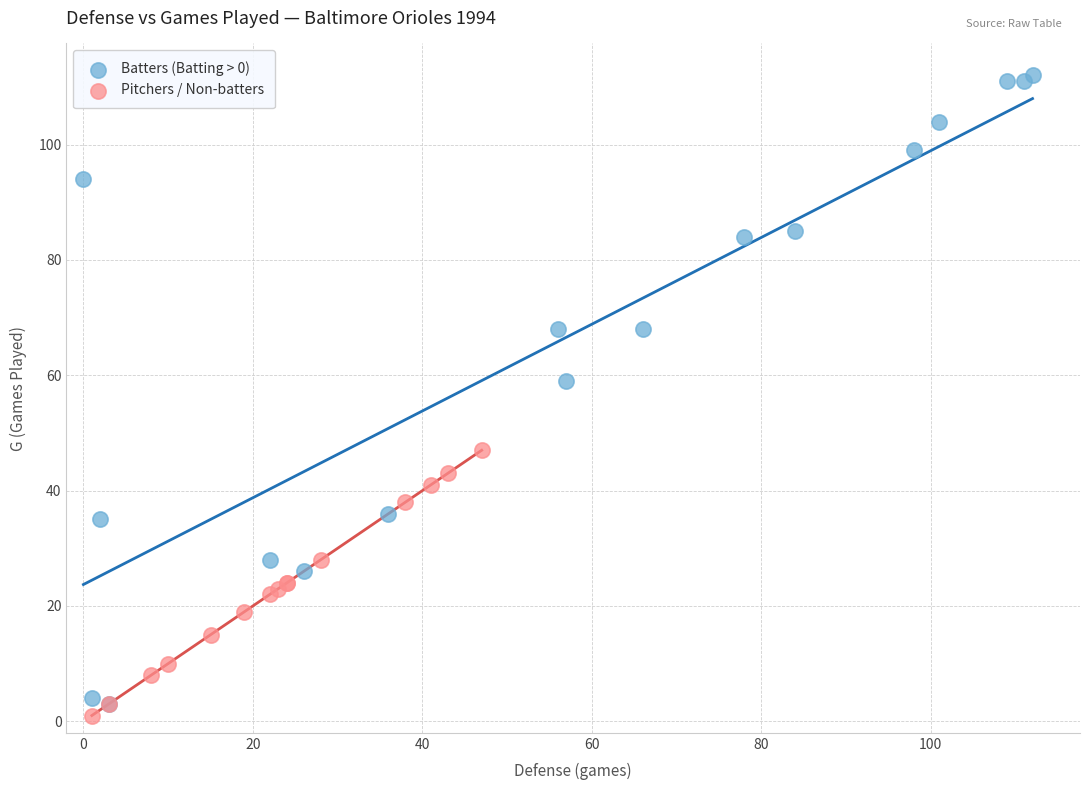

Which series contains the lowest Y value?

Pitchers / Non-batters